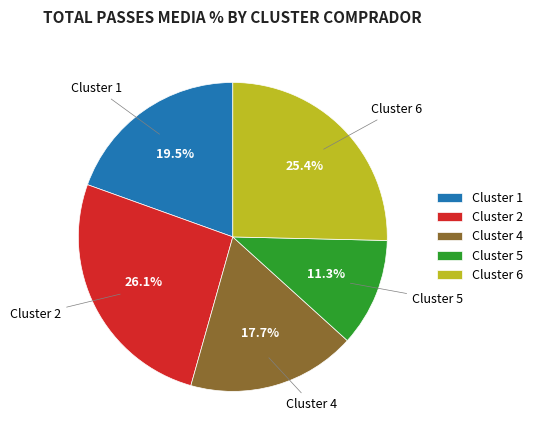

How many slices are in this pie chart?

5